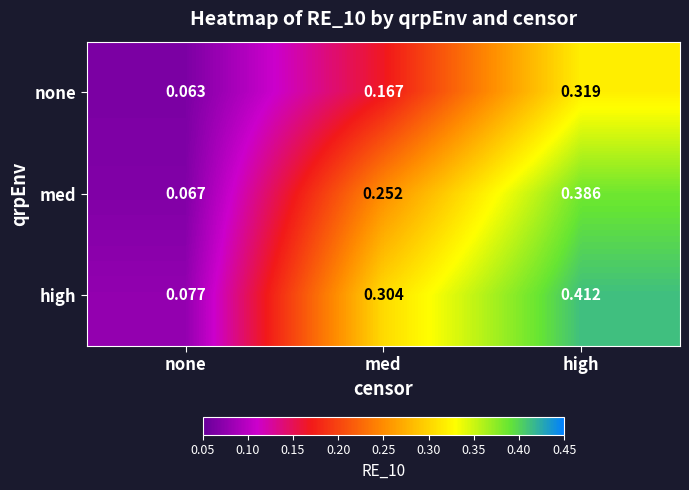

At which category does the chart reach its peak across all series?

high